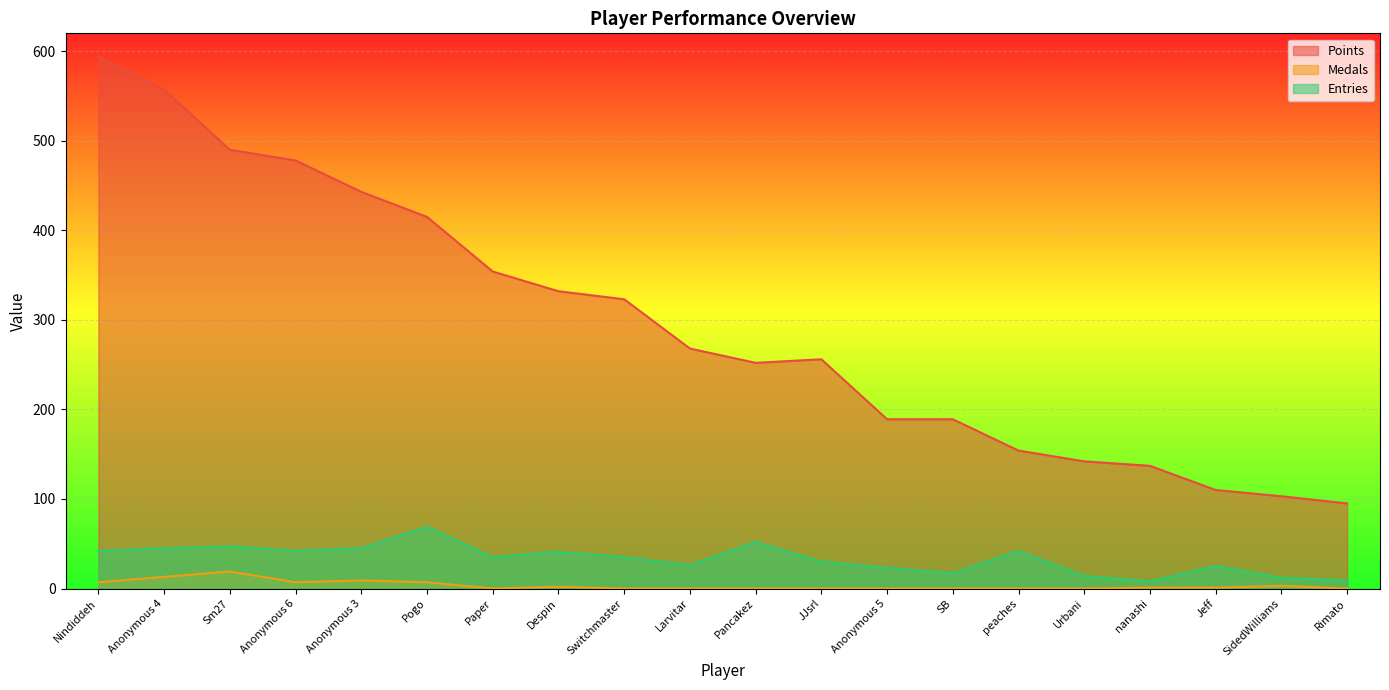

At which category does Entries reach its first local peak?

Sm27